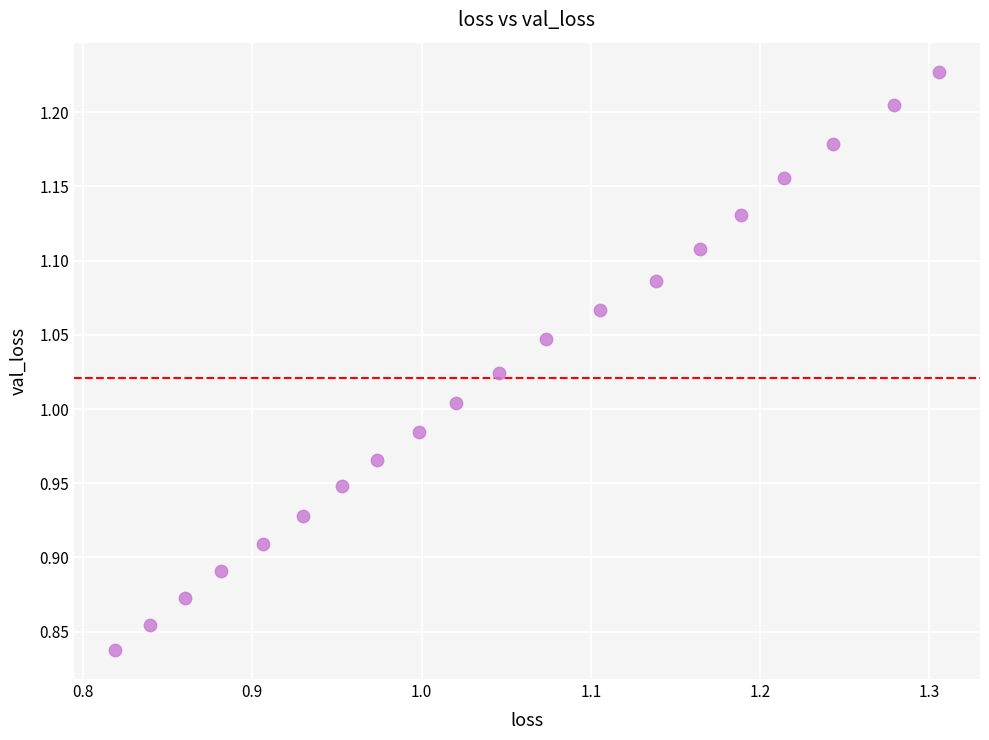

What is the range of Y values (max minus min)?

0.4